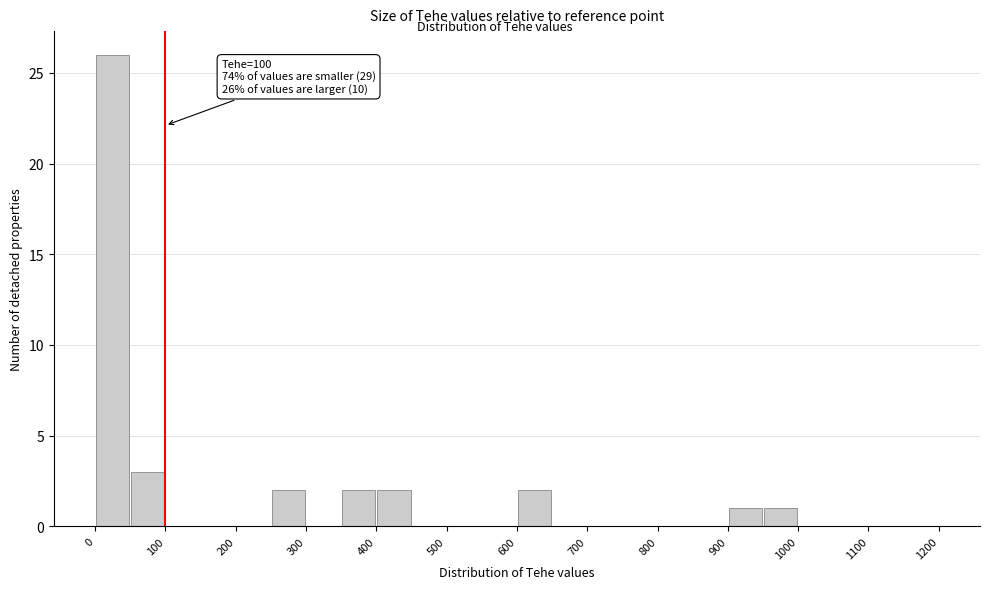

Which range on the x-axis has the tallest bar?

0 to 50